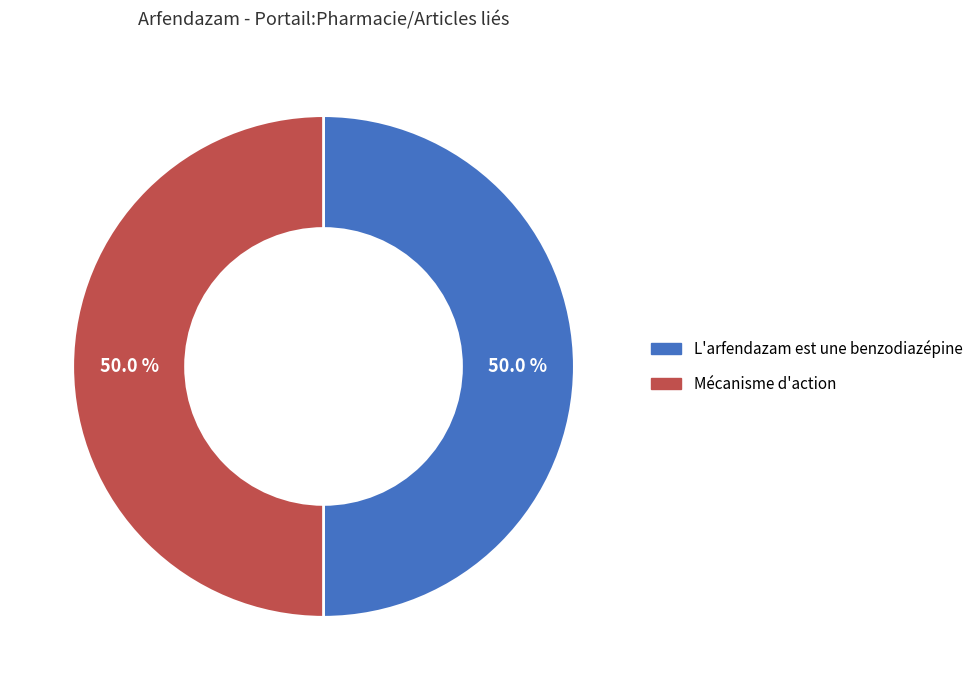

What percentage is NOT represented by Mécanisme d'action?

50.0%